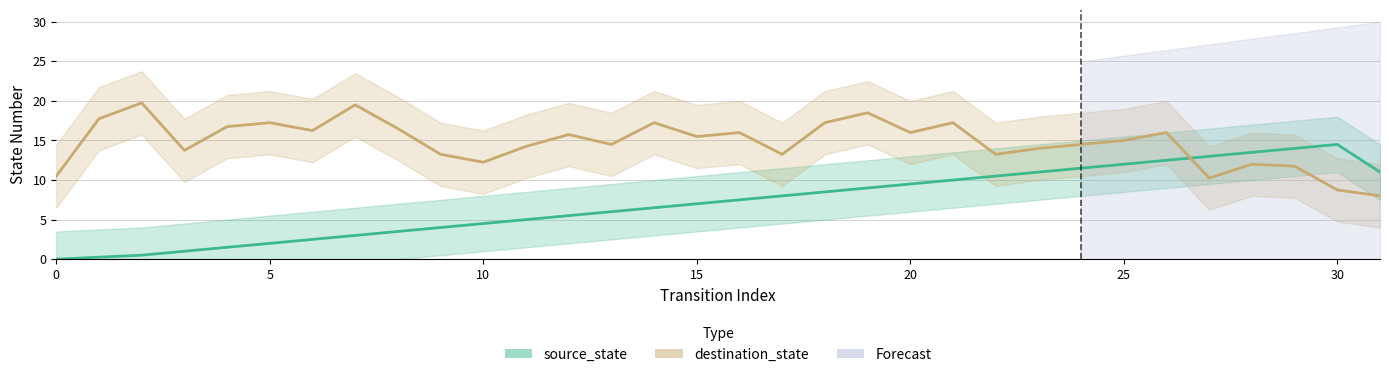

How many values in the source_state series are below 7?

15